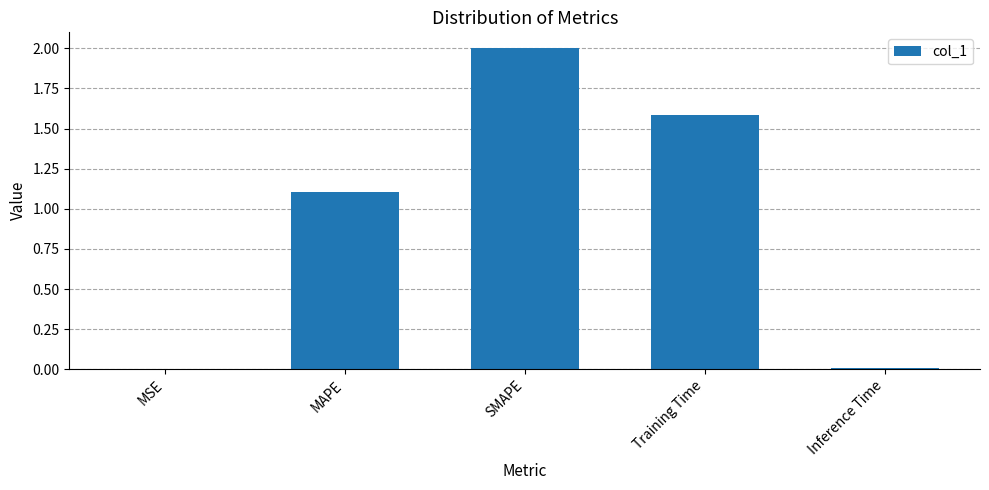

What is the maximum value shown in the chart?

2.0